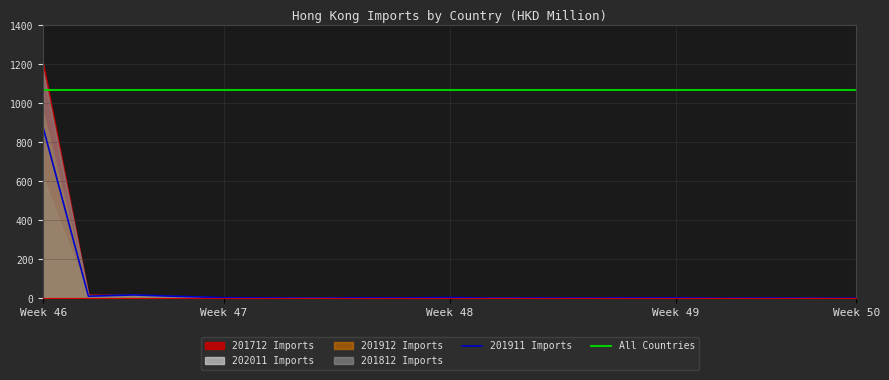

What is the maximum value for 201912 Imports?

949.1